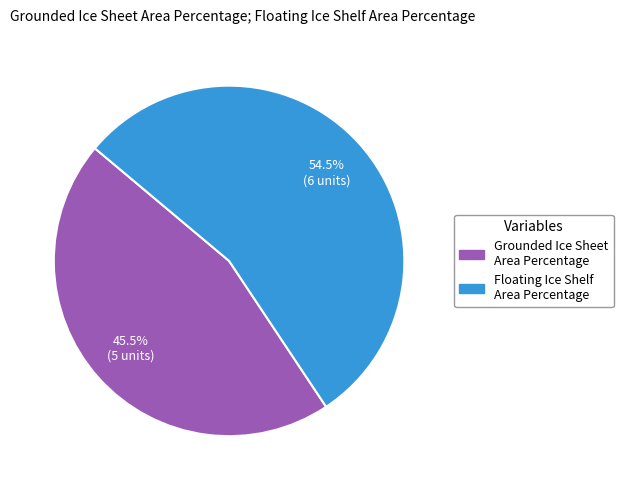

What percentage do Floating Ice Shelf Area Percentage and Grounded Ice Sheet Area Percentage together represent?

100.0%